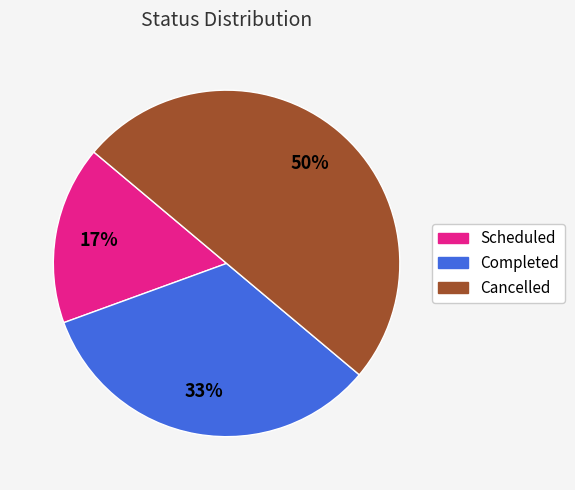

To the nearest percent, what is the average slice percentage?

33%